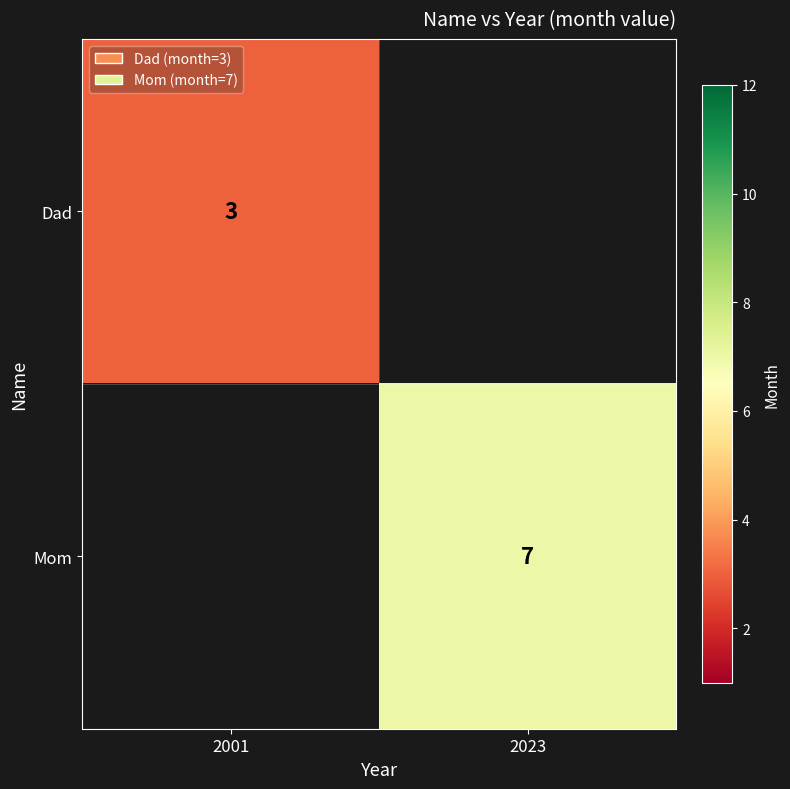

Is it true that Dad equals 1 at 2001?

False